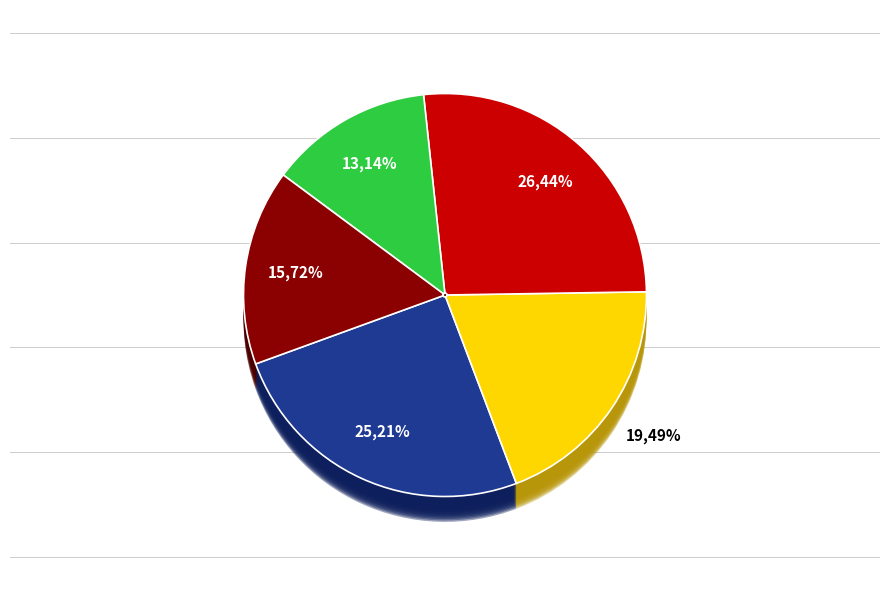

Count the number of slices in the pie.

5